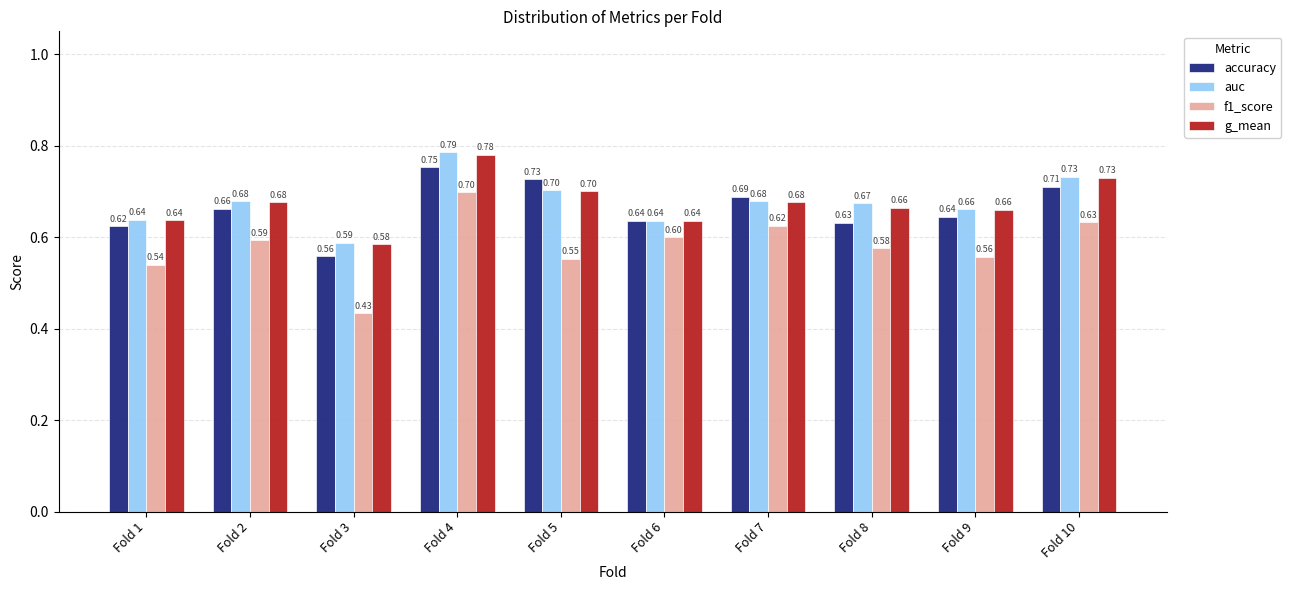

What is the sum of all accuracy values?

6.6